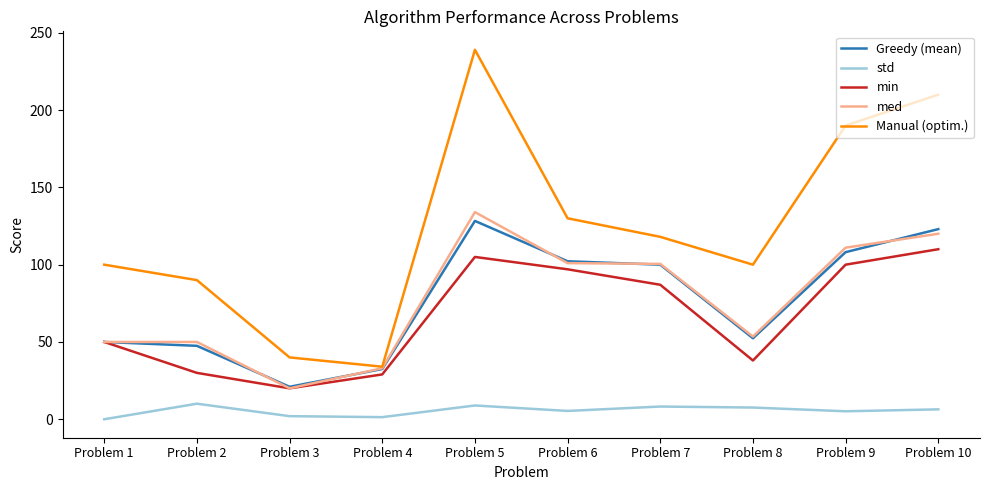

What is the sum of the std values at Problem 1 and Problem 10?

6.4